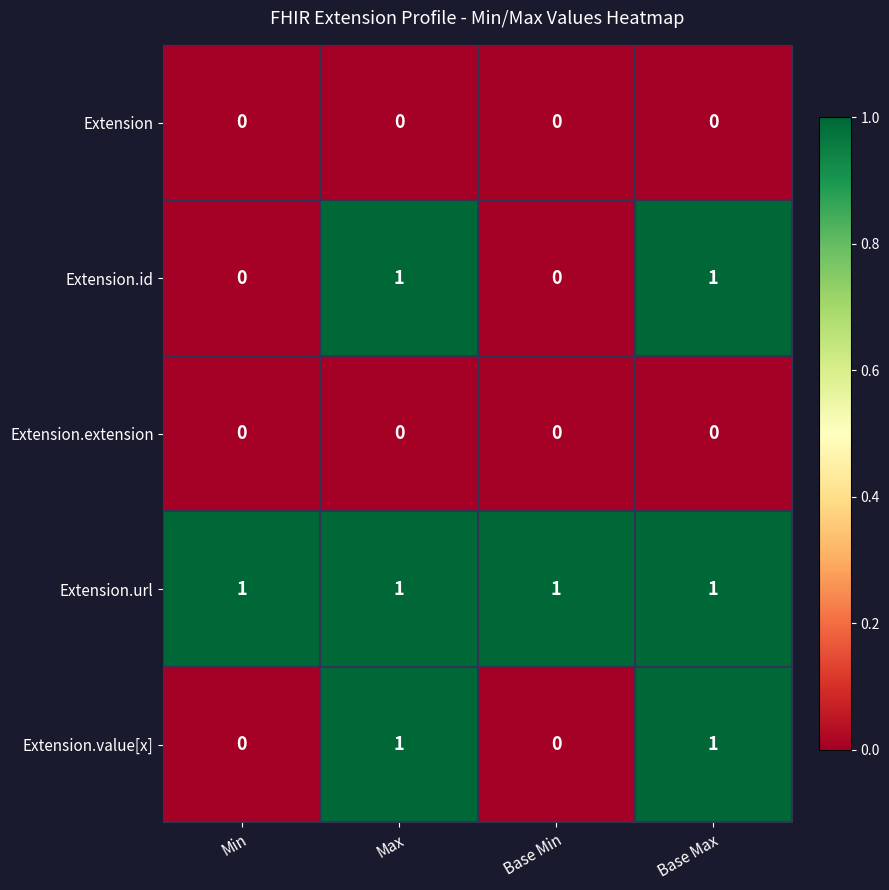

The value of Extension.url at Max is 2. True or false?

False